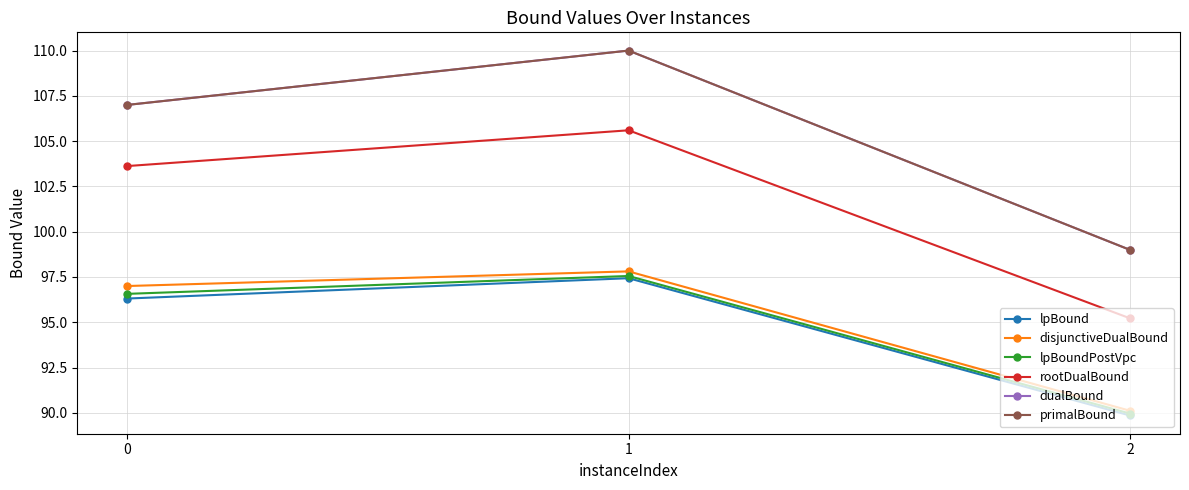

How many lines are shown in the chart?

6